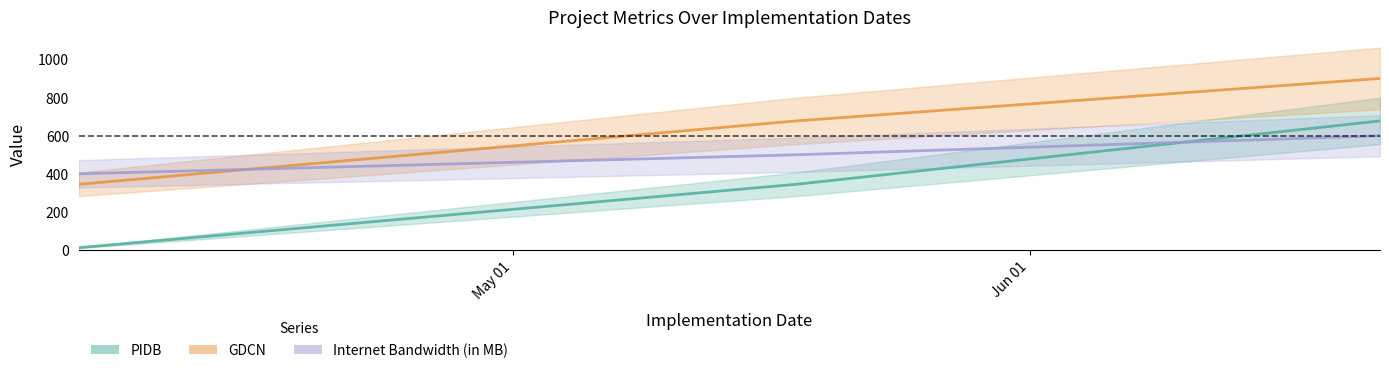

At which label is Internet Bandwidth (in MB) closest to 500?

2024-05-18